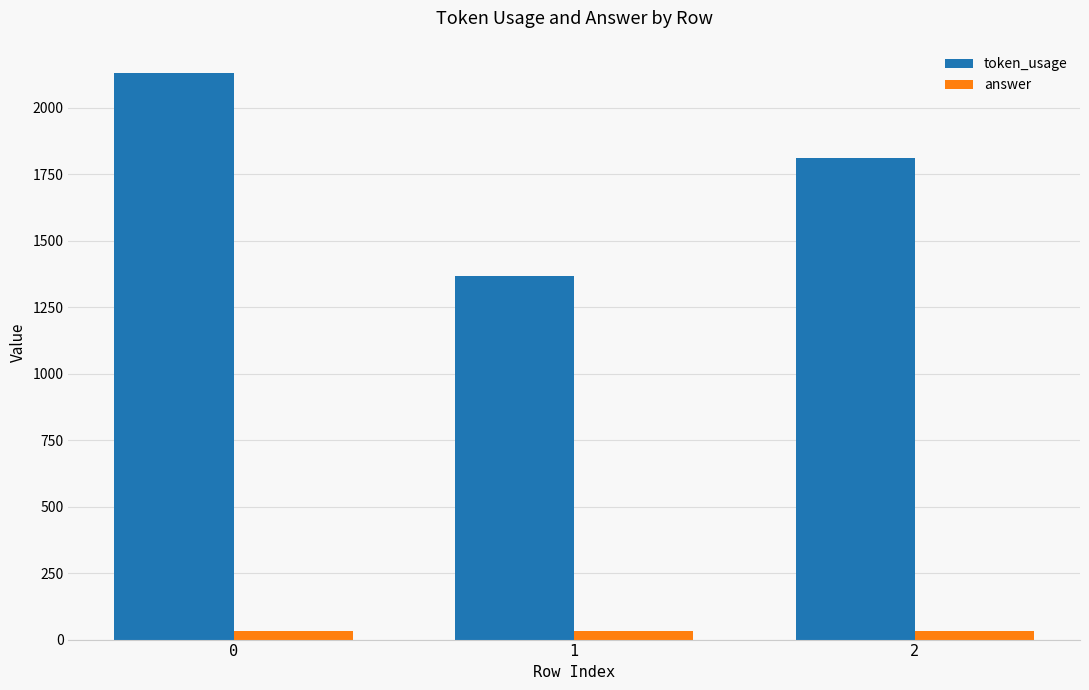

Where is token_usage nearest to the value 1749?

2